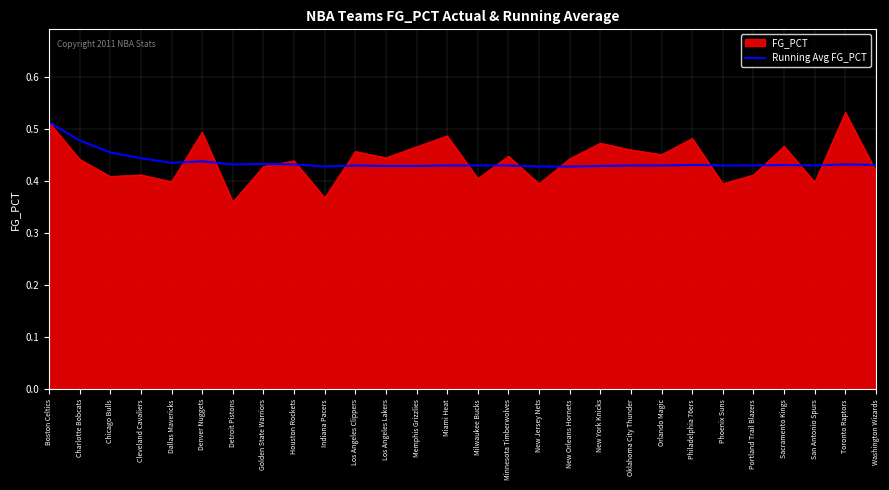

At Philadelphia 76ers, list the series in order from smallest to largest.

Running Avg FG_PCT, FG_PCT